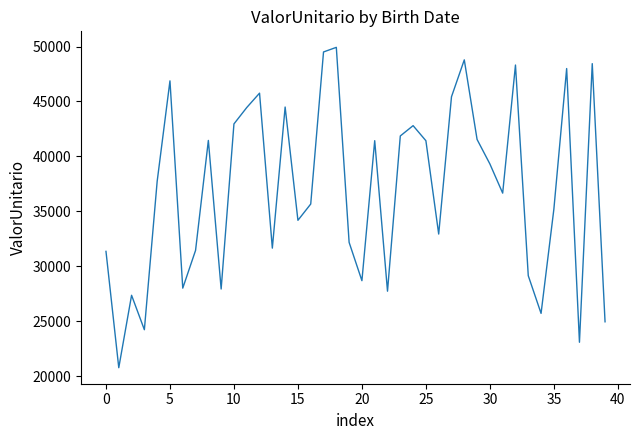

What is the minimum value shown in the chart?

20771.8